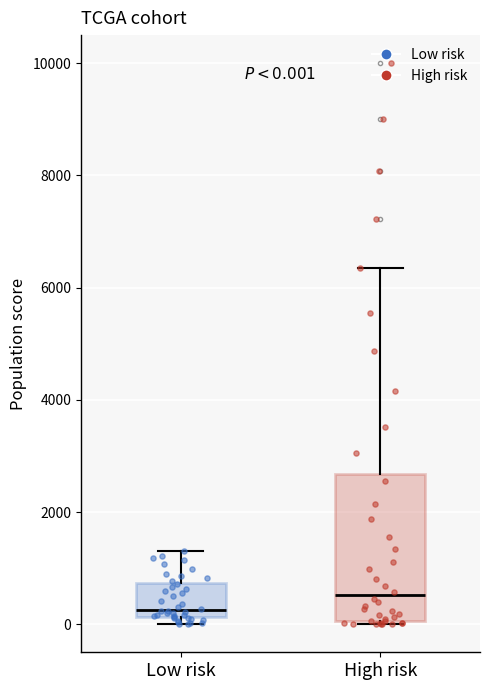

Which box is the tallest, from its lower edge to its upper edge?

High risk